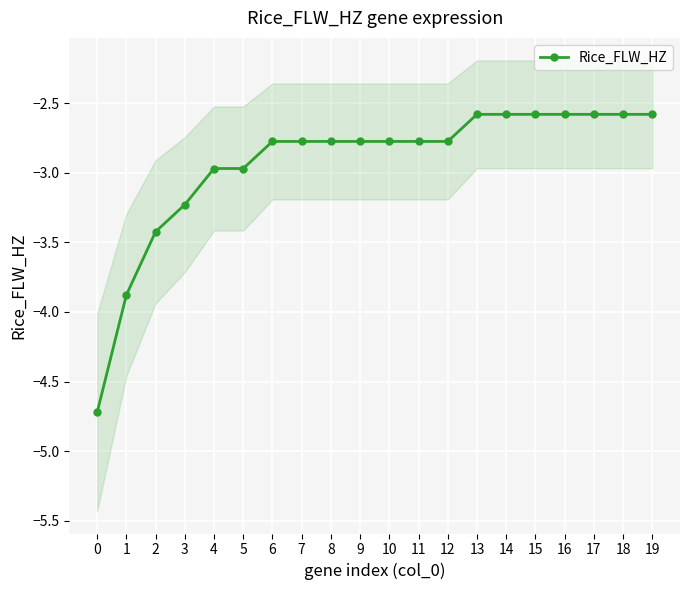

Is it true that the value at 14 is -2.6?

True